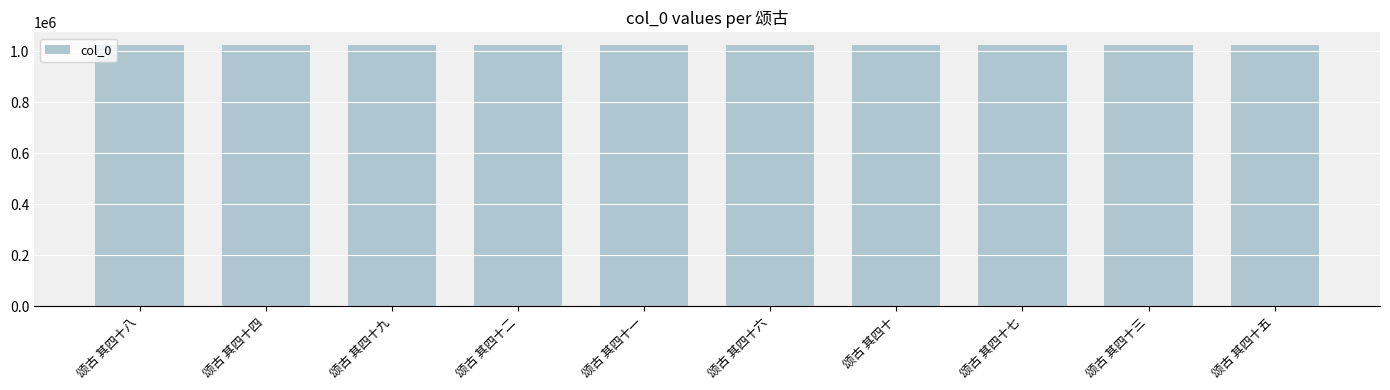

What is the approximate value at 颂古 其四十八?

1023461